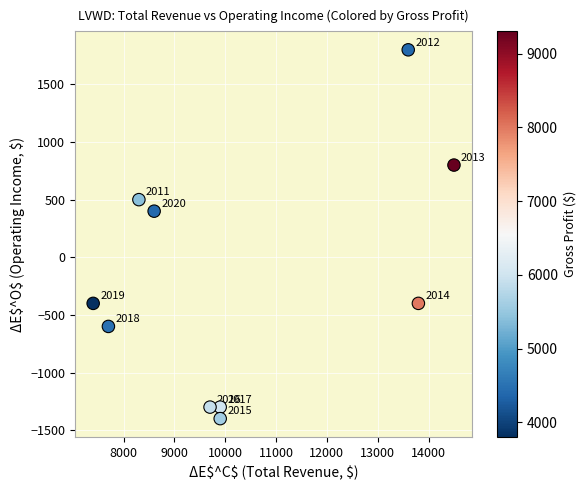

What Y value in the scatter plot is closest to 200?

400